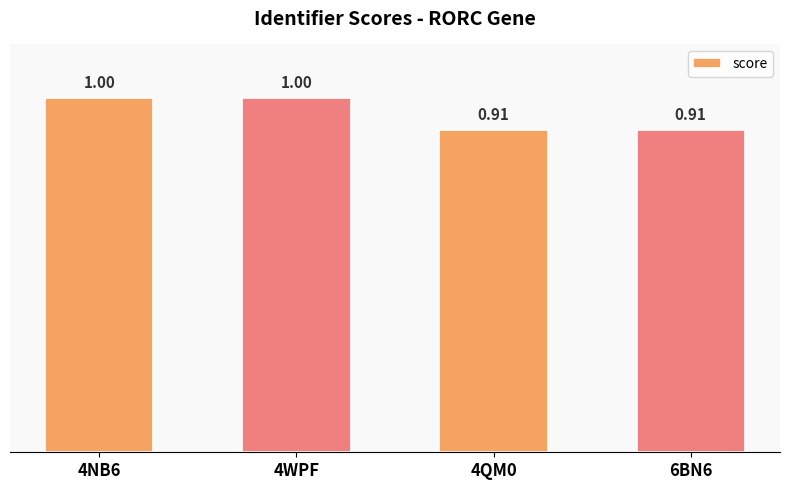

What is the value of the 2nd bar from the left?

1.0